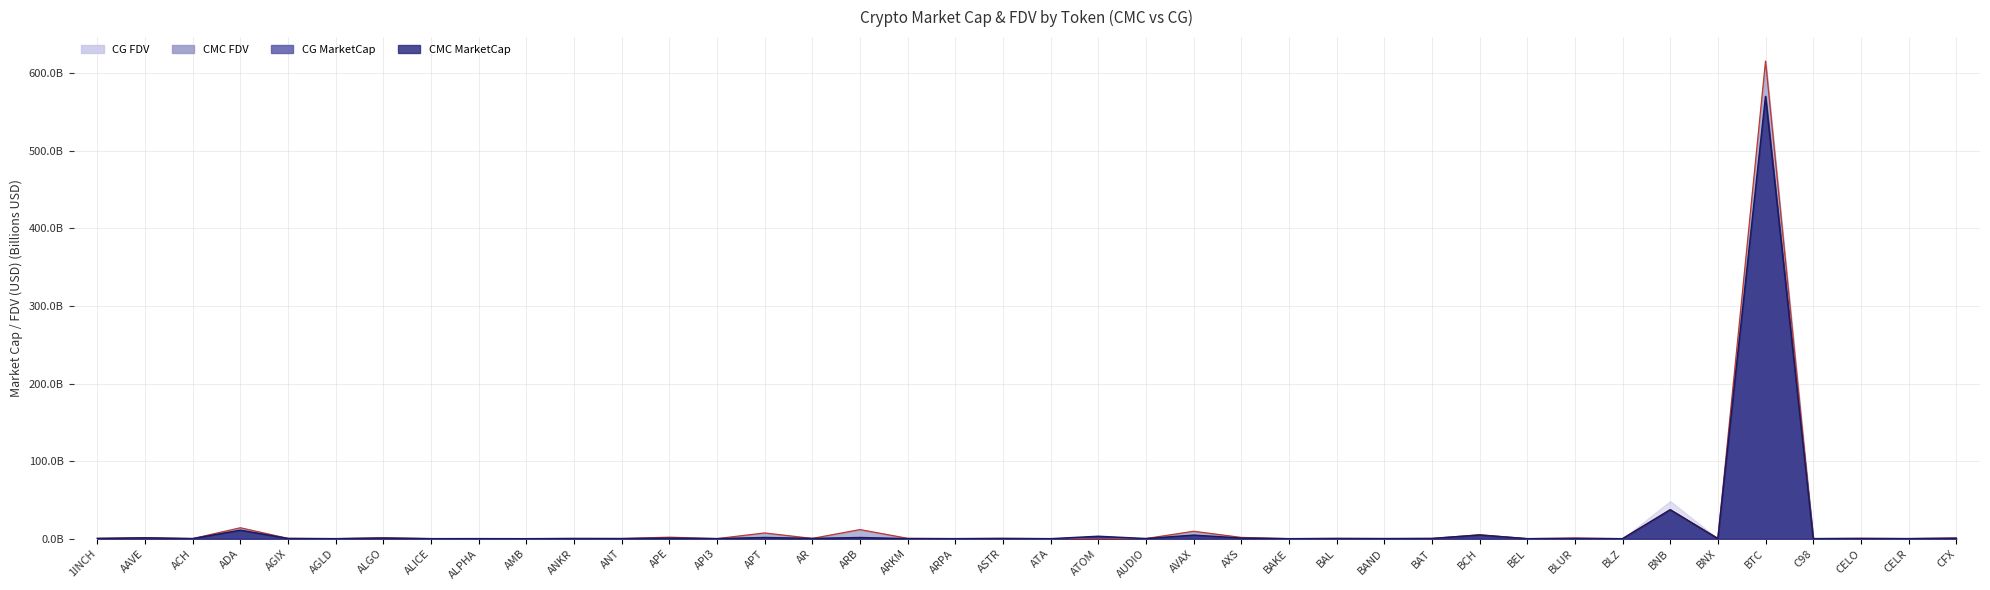

Does the chart have visible grid lines?

Yes